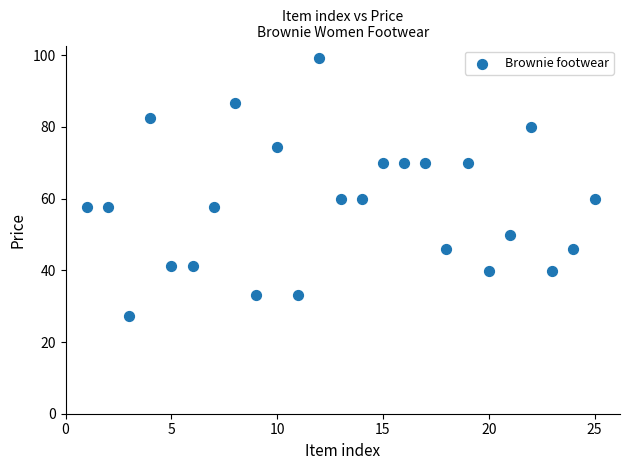

What is the range of Y values (max minus min)?

71.9